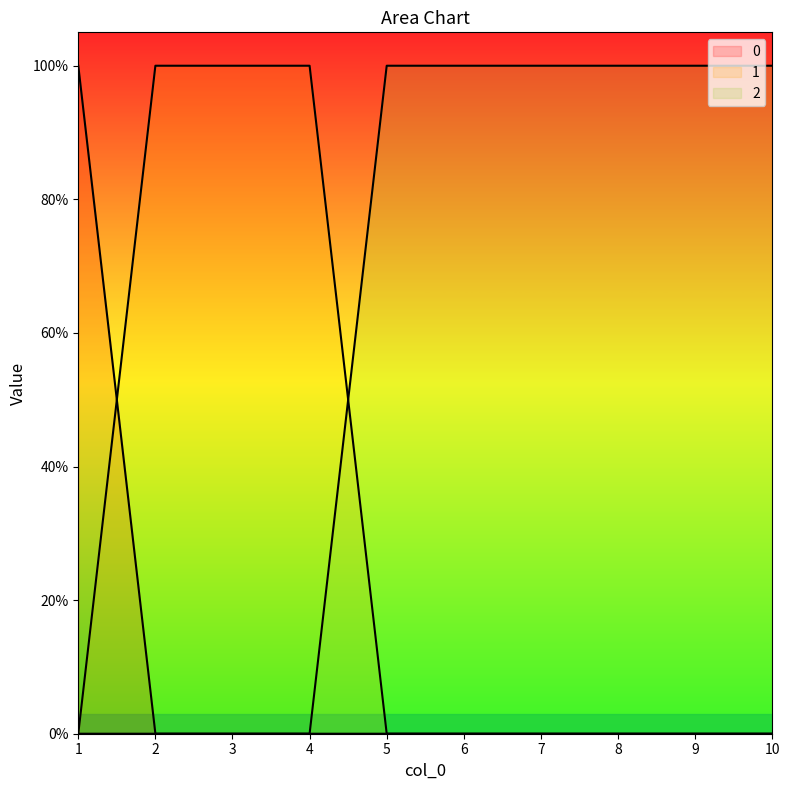

What is the sum of all 2 values?

6